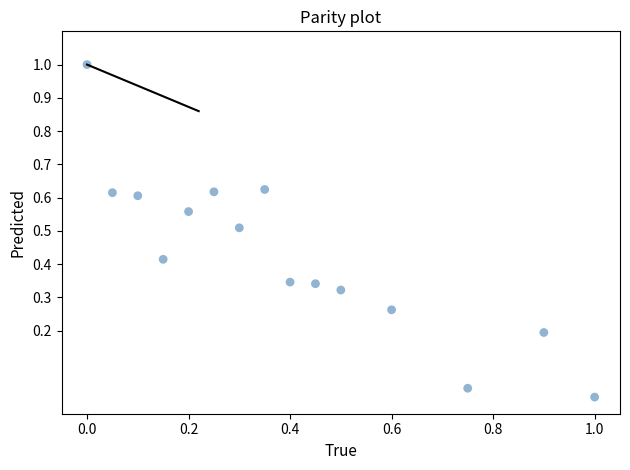

What is the range of Y values (max minus min)?

1.0